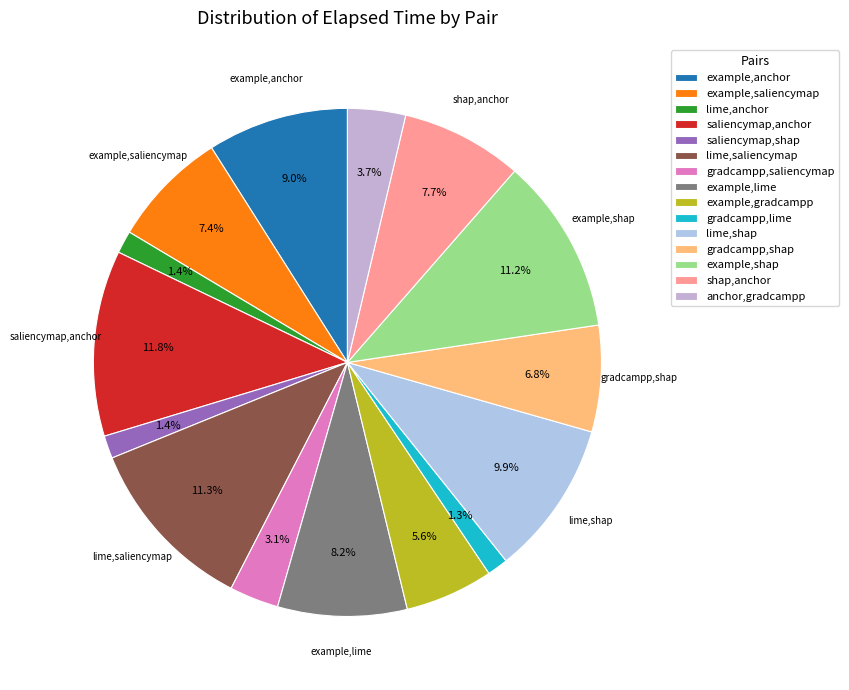

Which slice is the largest?

saliencymap,anchor